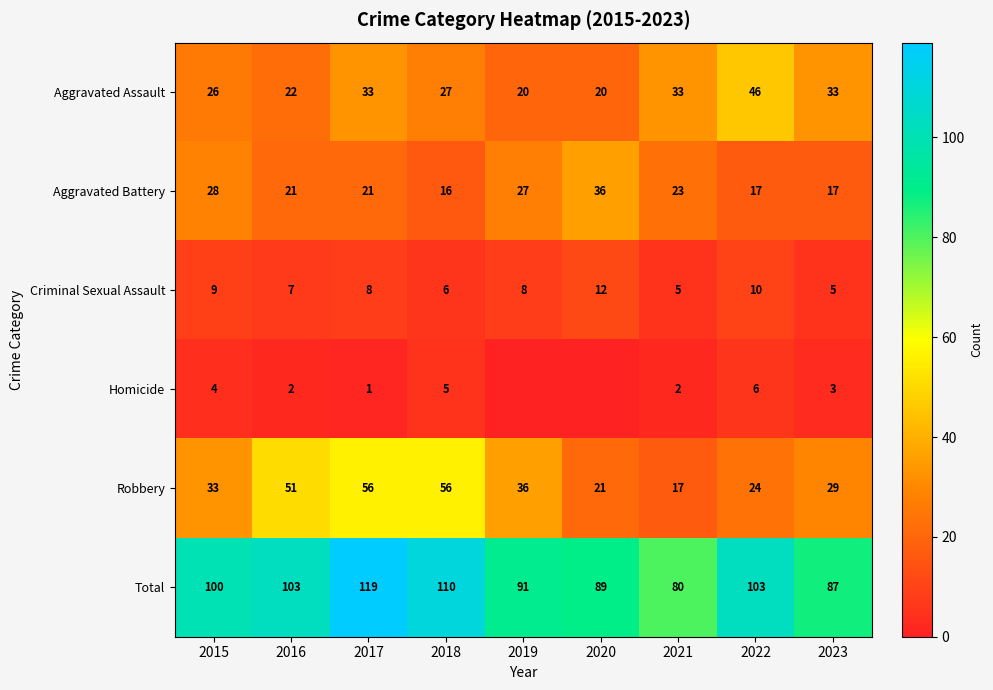

Which category has the highest value in the Aggravated Battery series?

2020